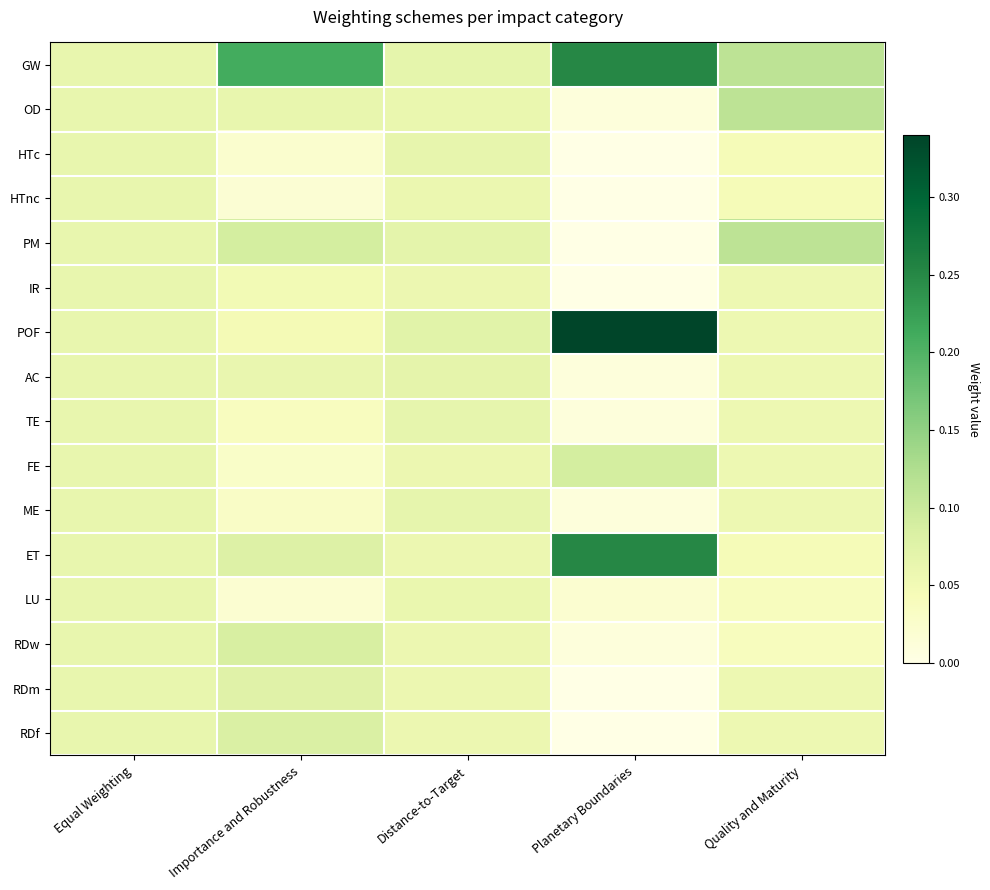

What is the total value across all series at Equal Weighting?

1.0